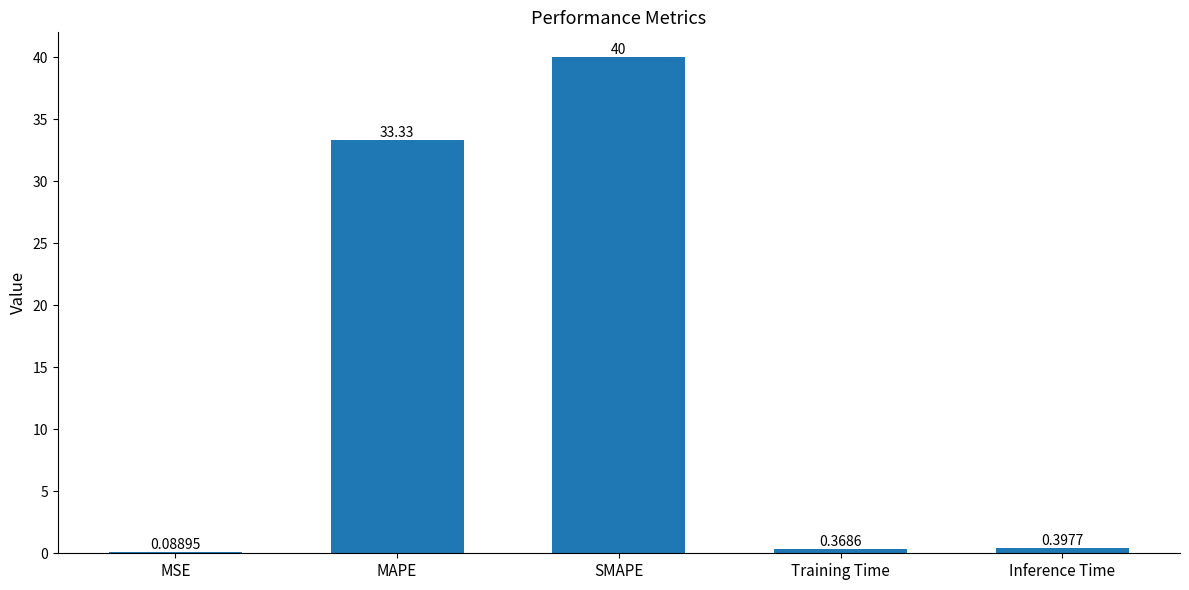

At which label is the value closest to 20?

MAPE